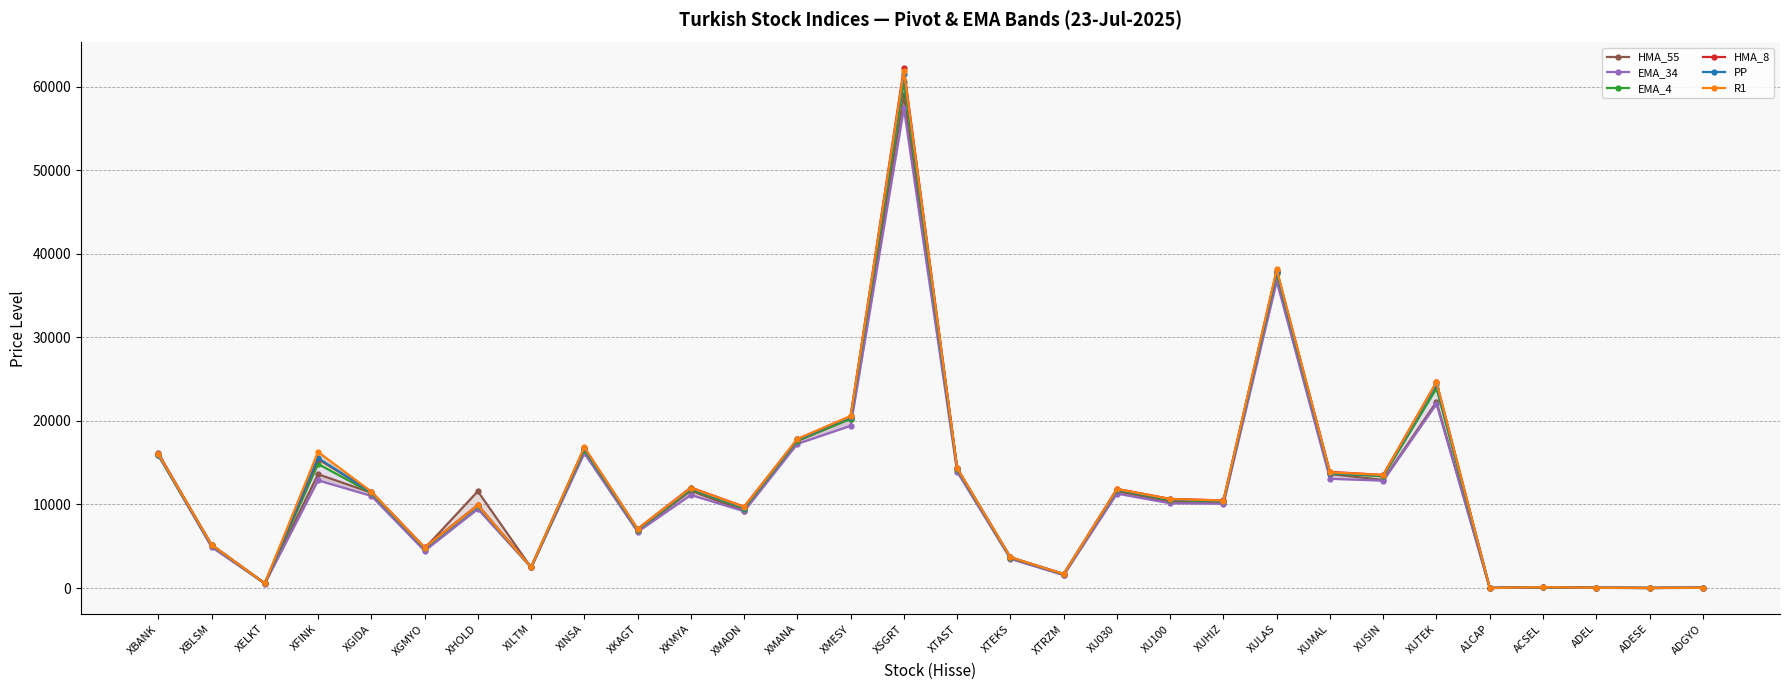

Rank the series by their maximum value, from lowest to highest.

EMA_34, HMA_55, EMA_4, PP, R1, HMA_8